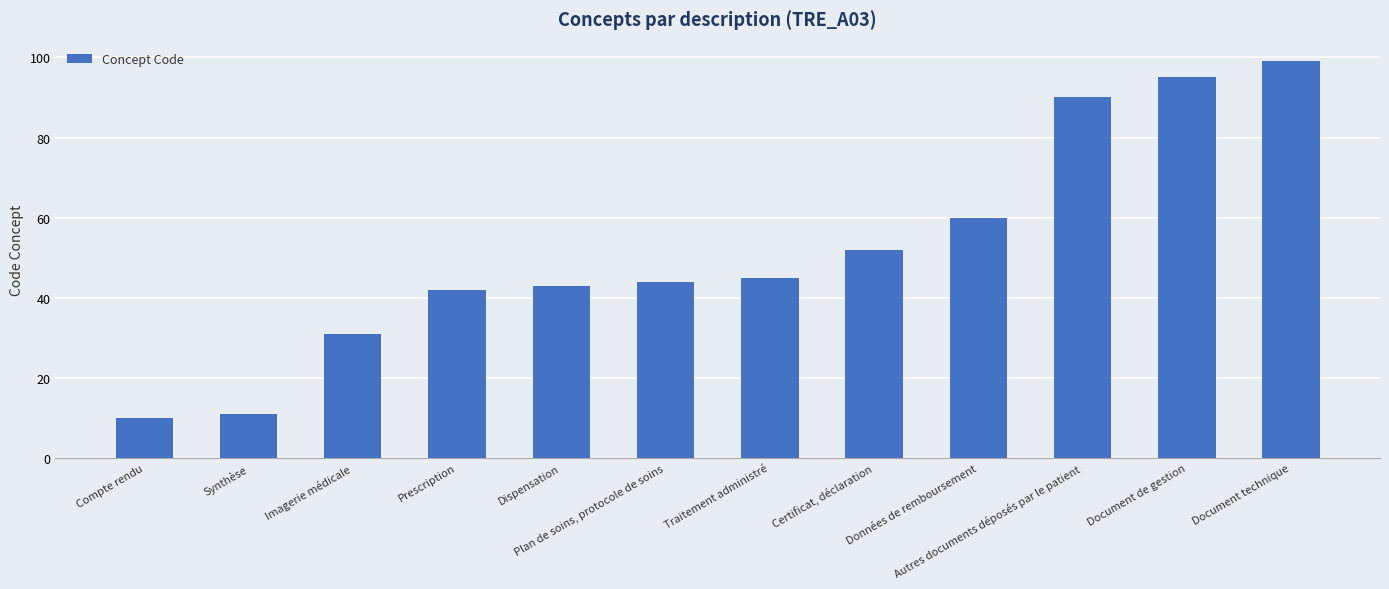

What is the difference between the values at Traitement administré and Document de gestion?

50